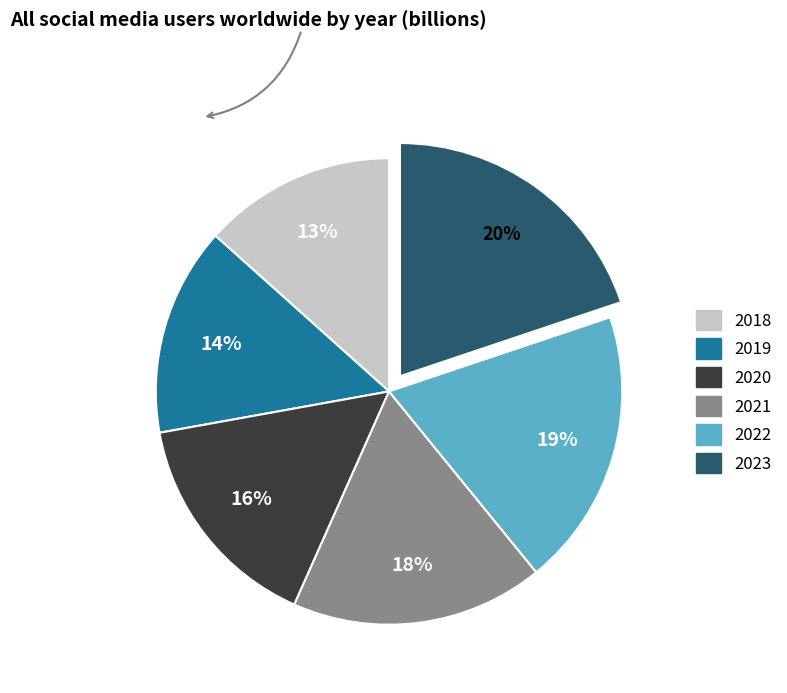

How many segments does this pie chart have?

6